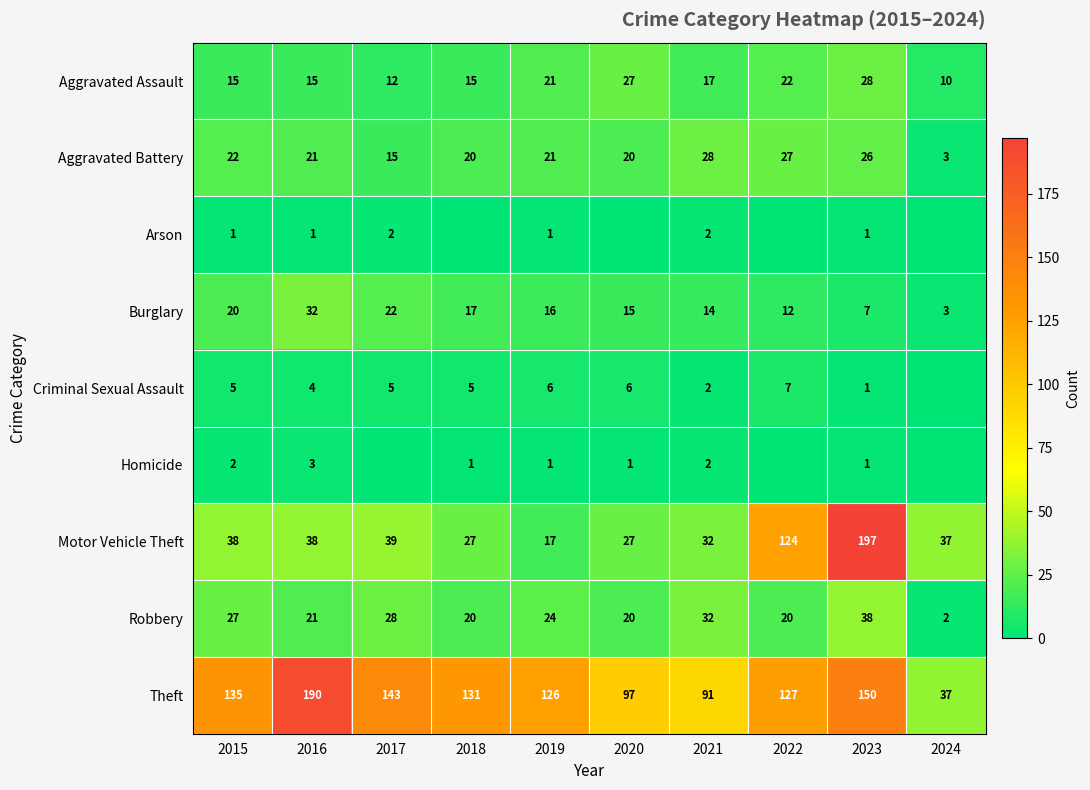

Which label corresponds to the largest value in the chart?

2023